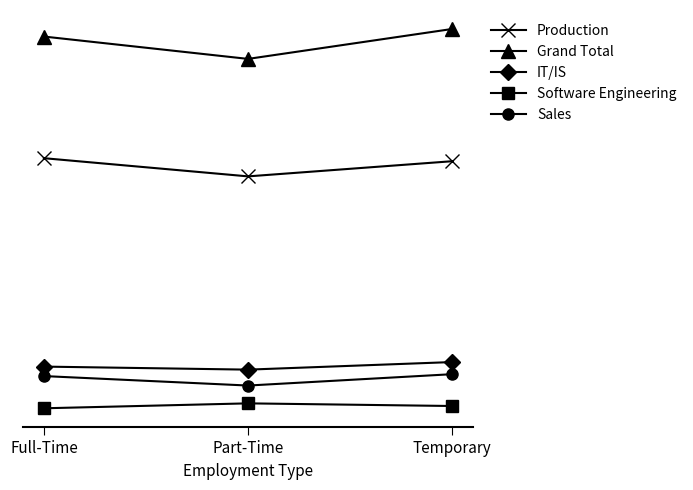

At which label does IT/IS reach its peak?

Temporary